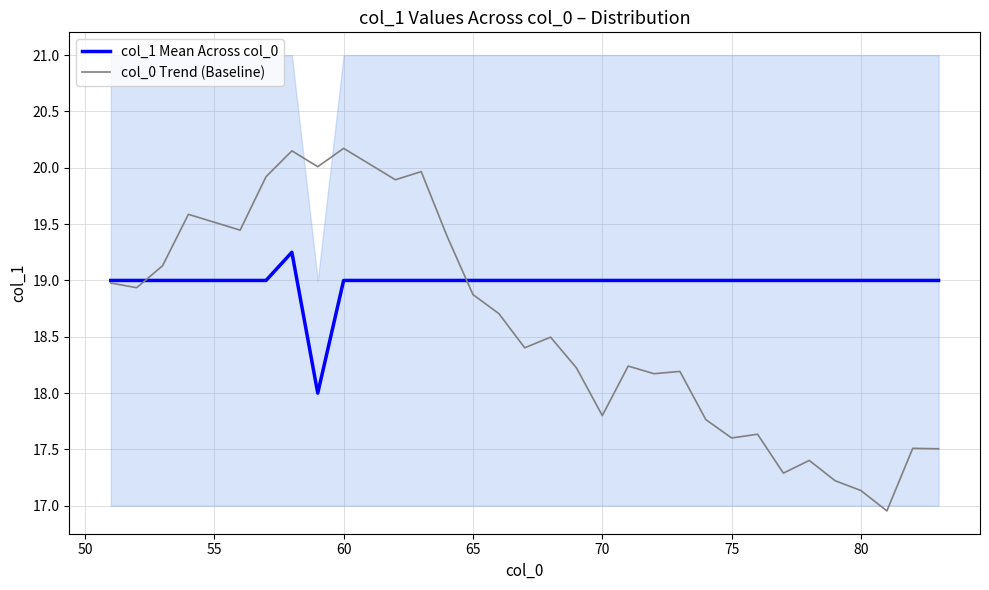

List the series in order of their overall mean, highest first.

col_1 Mean Across col_0, col_0 Trend (Baseline)